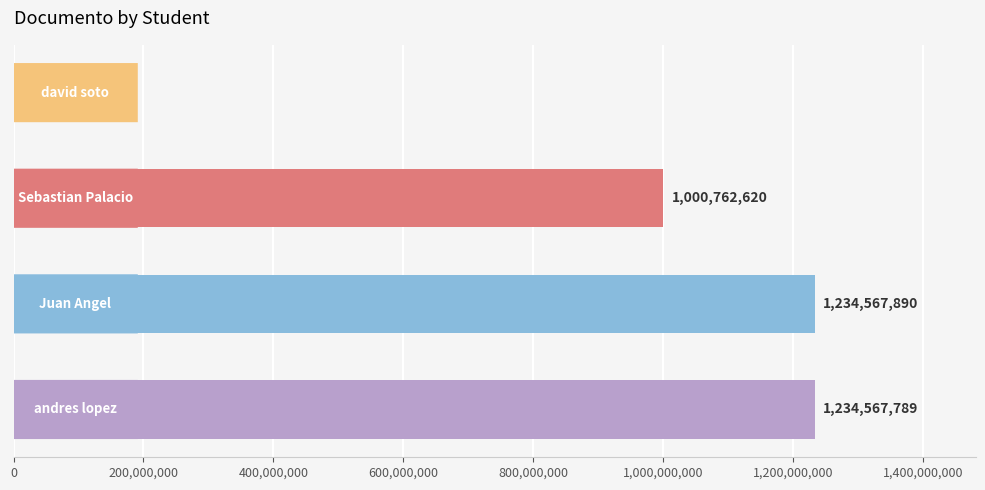

What is the greatest value displayed?

1234567890